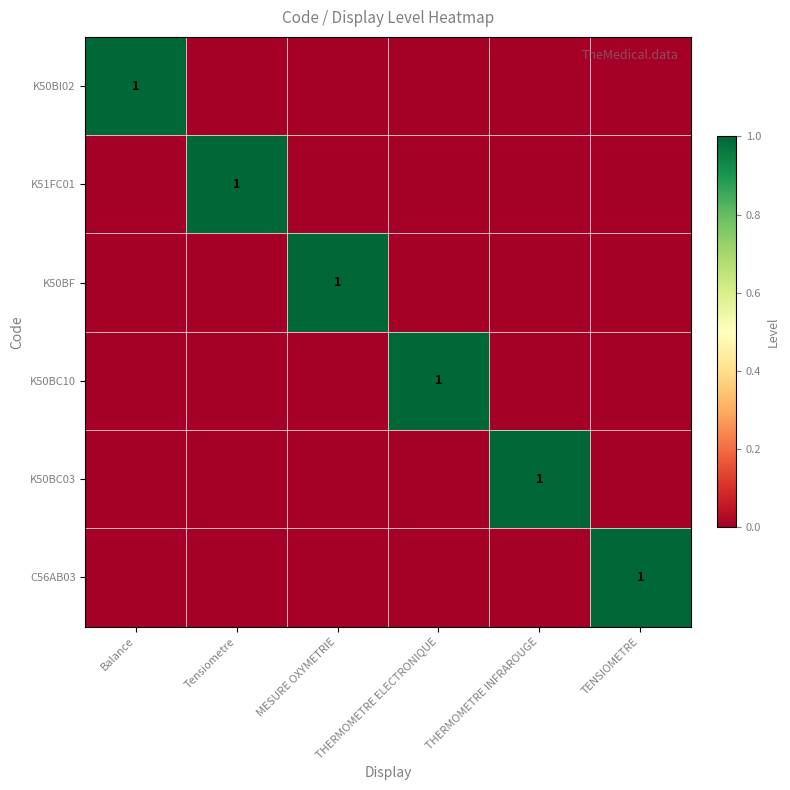

Is it true that K50BI02 equals 1 at Balance?

True